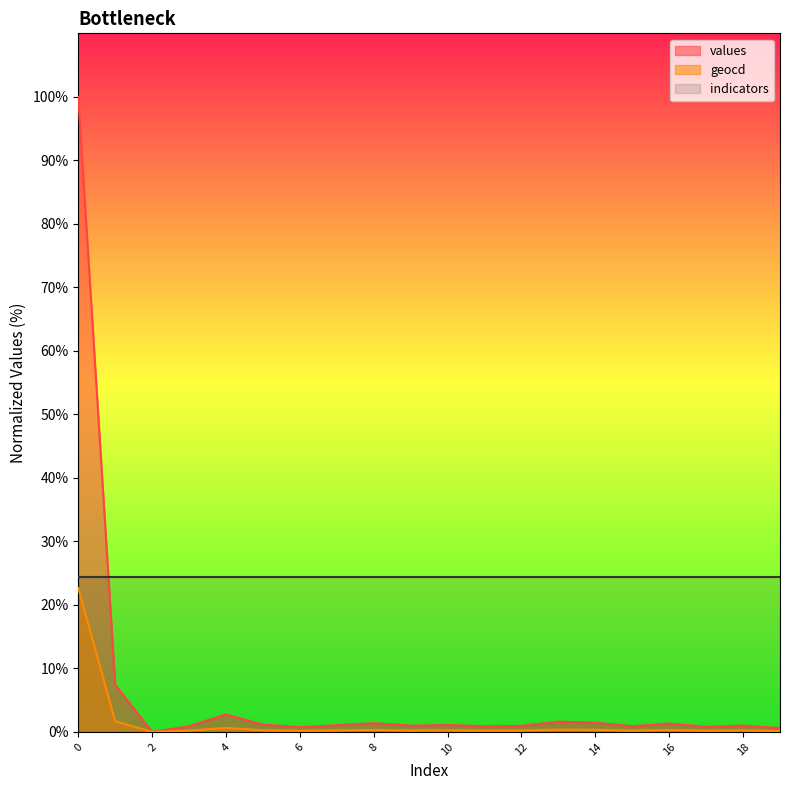

How many values in values are above zero?

19